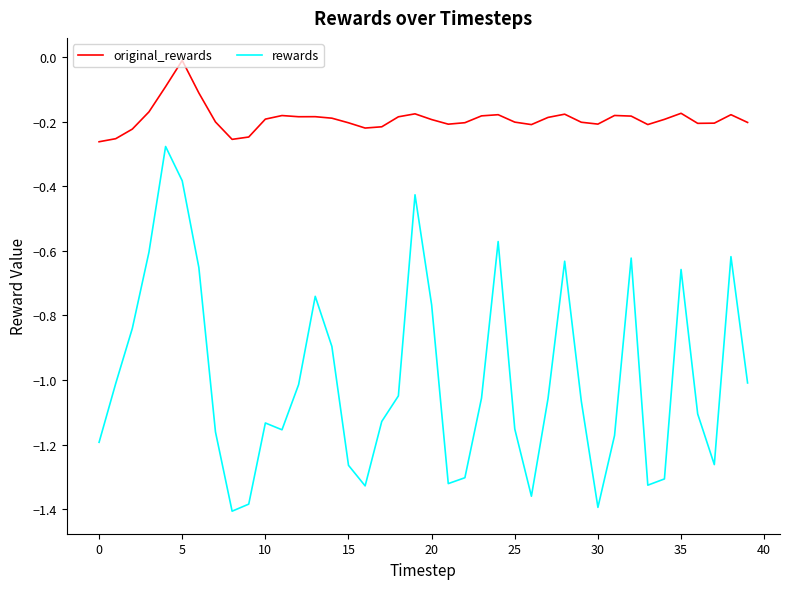

How many lines are shown in the chart?

2